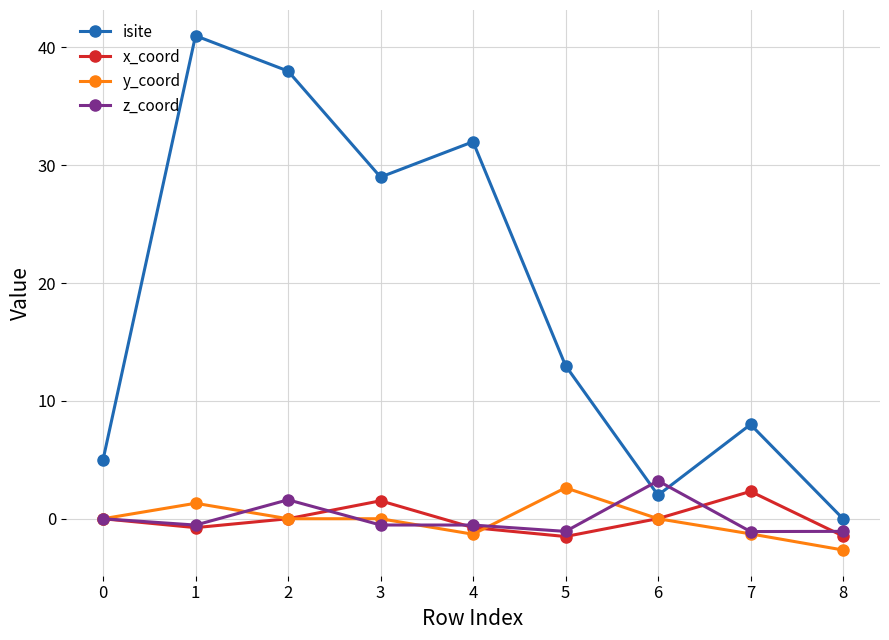

Where is the first local maximum for isite?

1